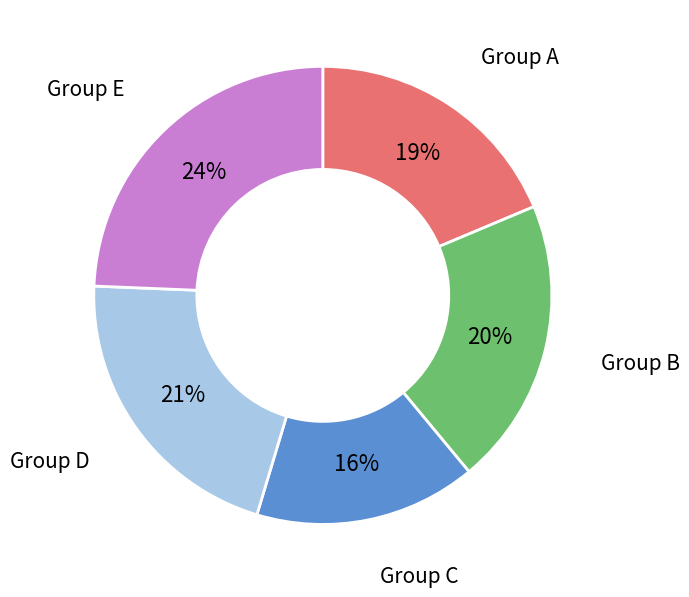

Which has a higher value, Group B or Group A?

Group B